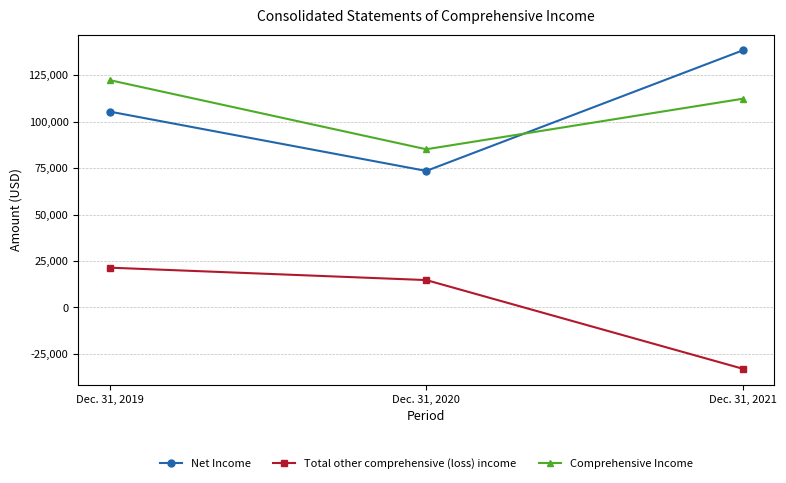

At which category is the sum across all series the highest?

Dec. 31, 2019